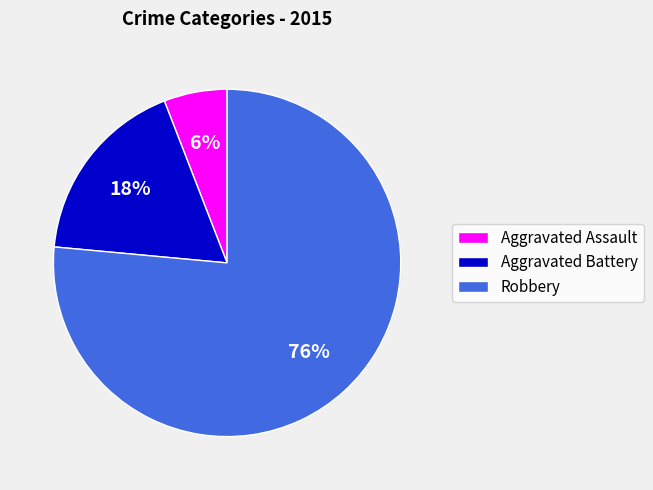

Rank the categories by value from lowest to highest.

Aggravated Assault, Aggravated Battery, Robbery